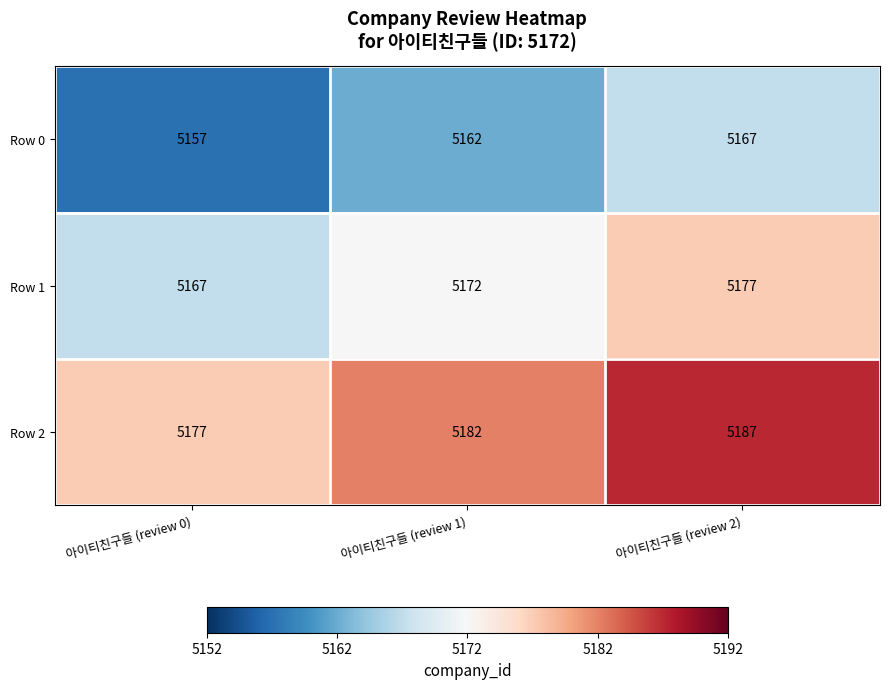

Rank the series by their average value, from lowest to highest.

Row 0, Row 1, Row 2